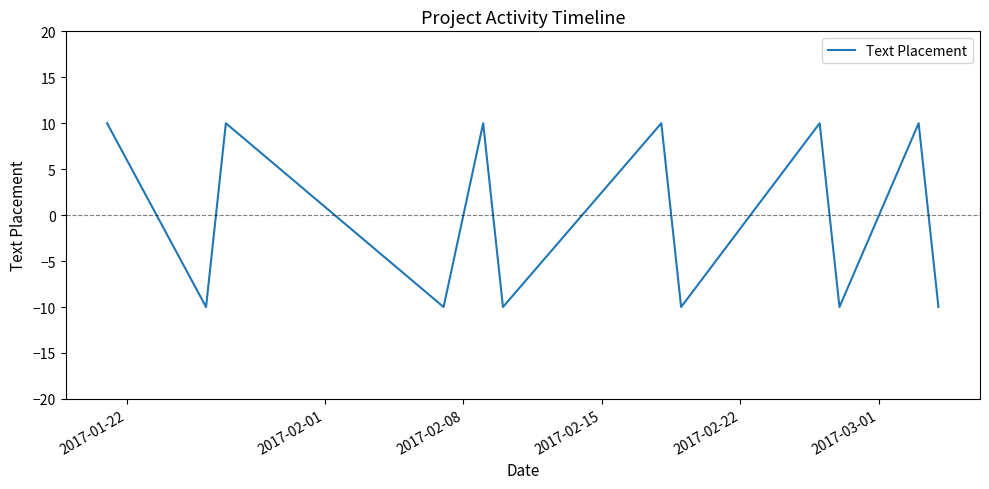

What is the smallest value displayed?

-10